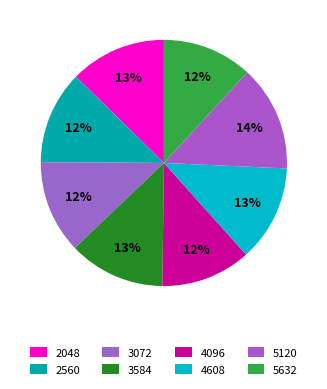

To the nearest percent, what percentage of the pie is 2048?

13%